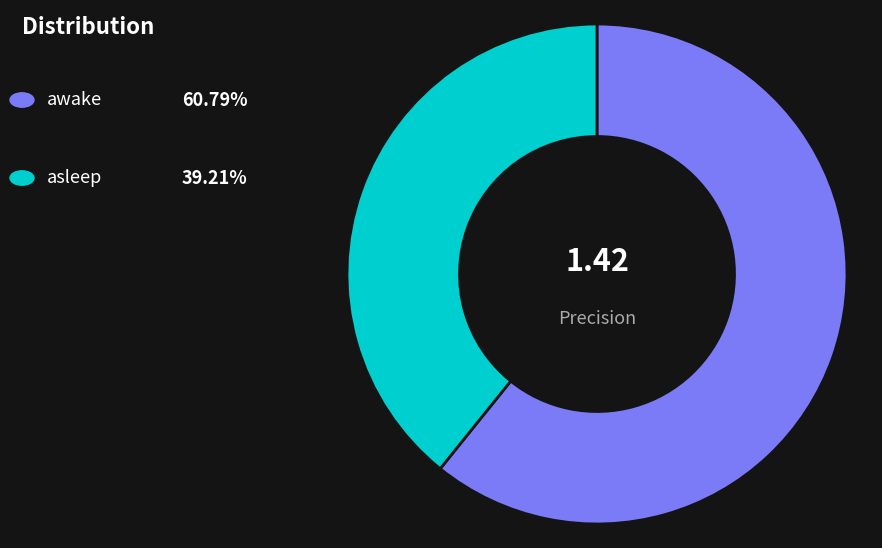

Is there any slice that represents more than half of the pie?

Yes